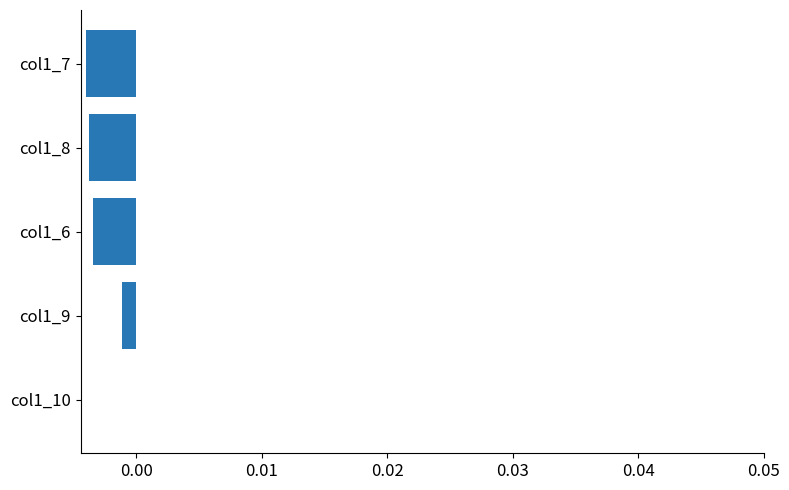

The value at col1_10 is 0.0. True or false?

True